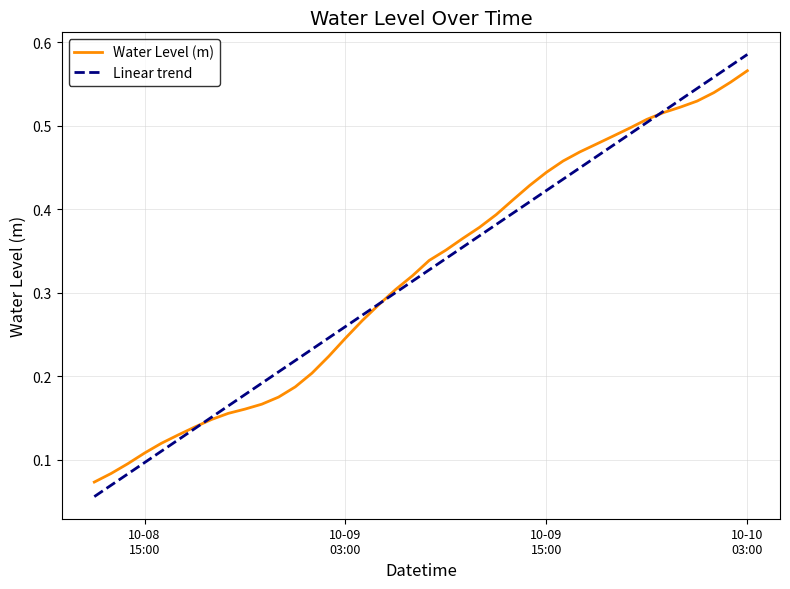

Which series has the largest range (max minus min)?

Linear trend